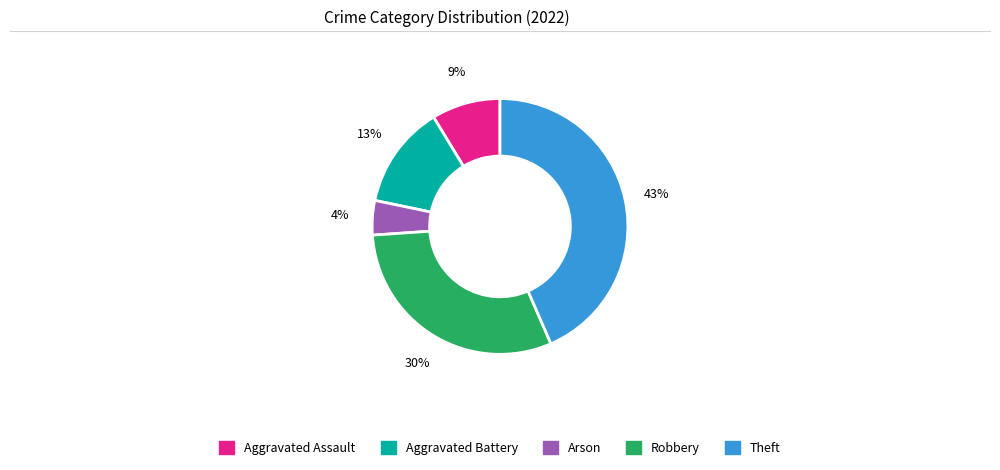

Do Aggravated Battery and Aggravated Assault together represent more than half of the pie?

No